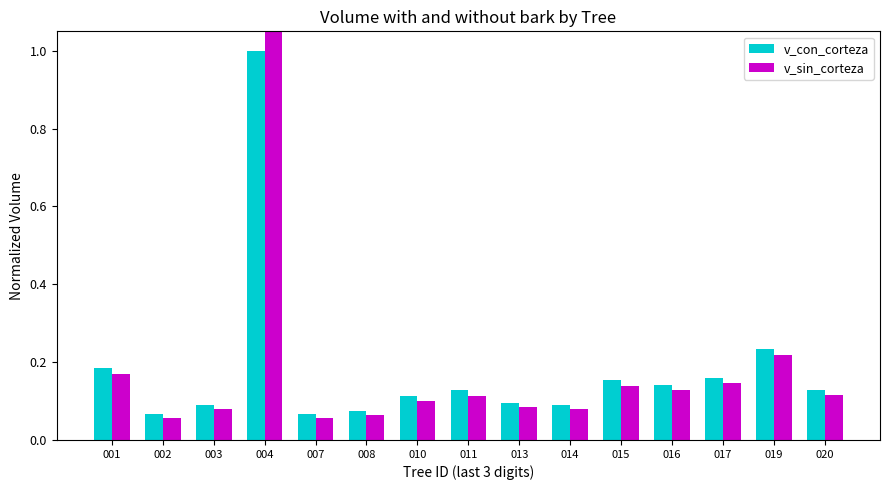

At which label does v_sin_corteza reach its minimum?

007